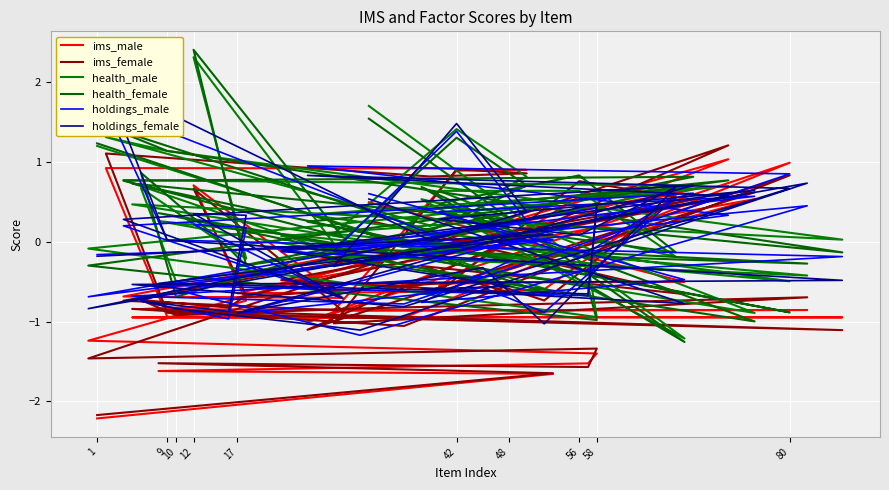

What are all the series names shown in the legend?

ims_male, ims_female, health_male, health_female, holdings_male, holdings_female